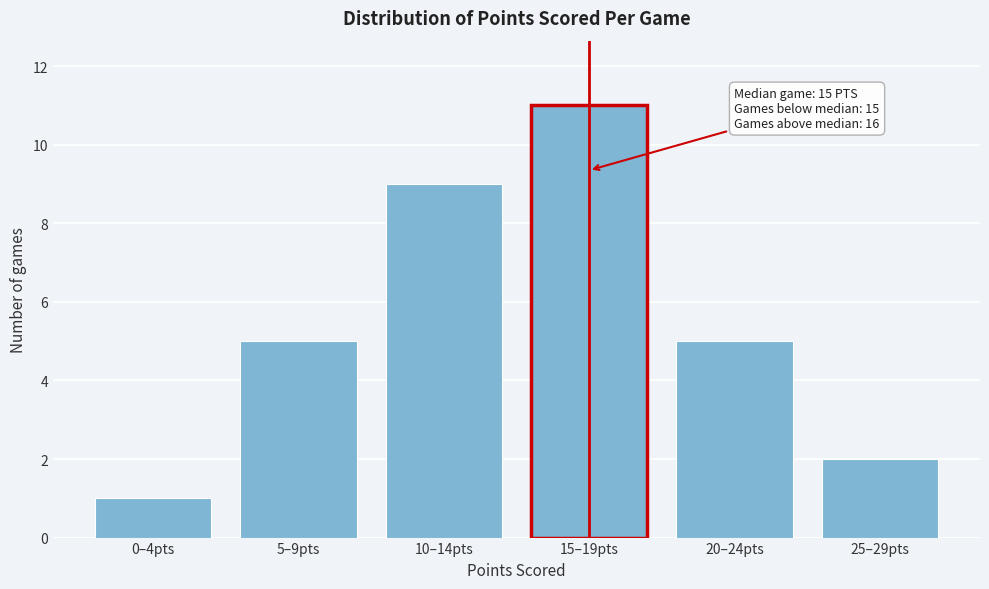

Reading left to right, list all the values displayed in this chart.

1	5	9	11	5	2